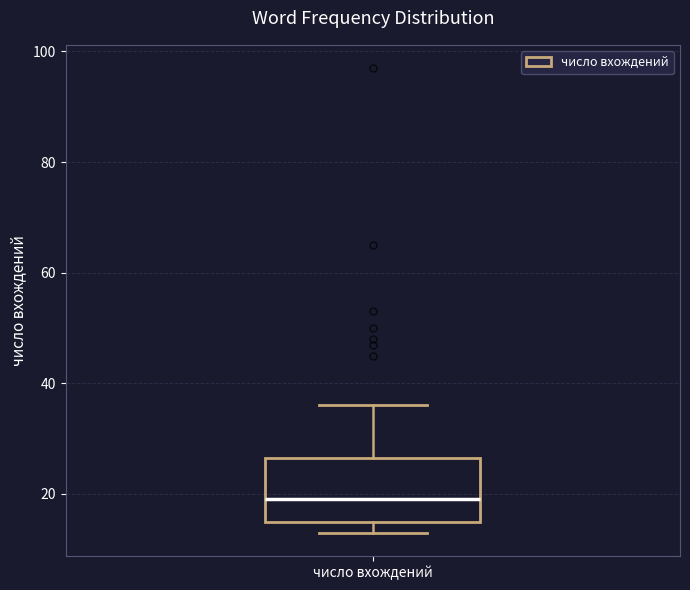

Transcribe this box plot: give where the median line is, the range the box spans, and where the two whiskers end, as read against the y-axis. The values are not printed on the chart, so give them approximately, as read against the axis.

median 20, box 16 to 26, whiskers 14 to 36